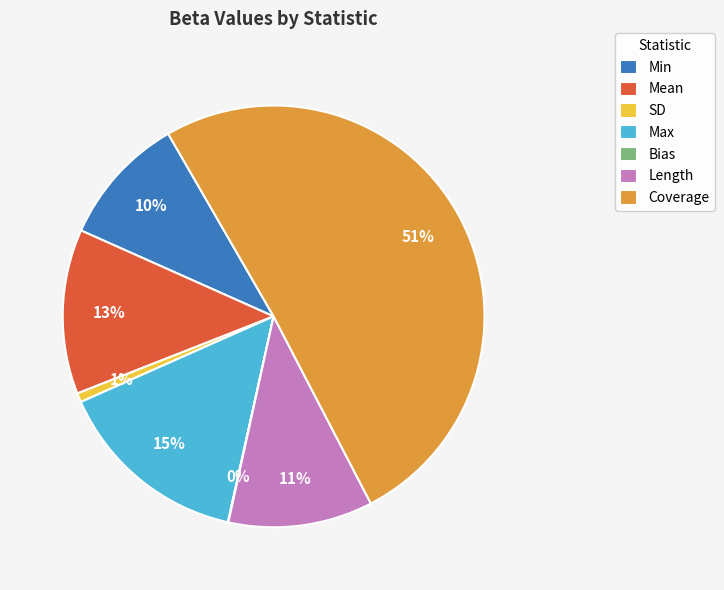

What percentage is the Min slice, to the nearest percent?

10%